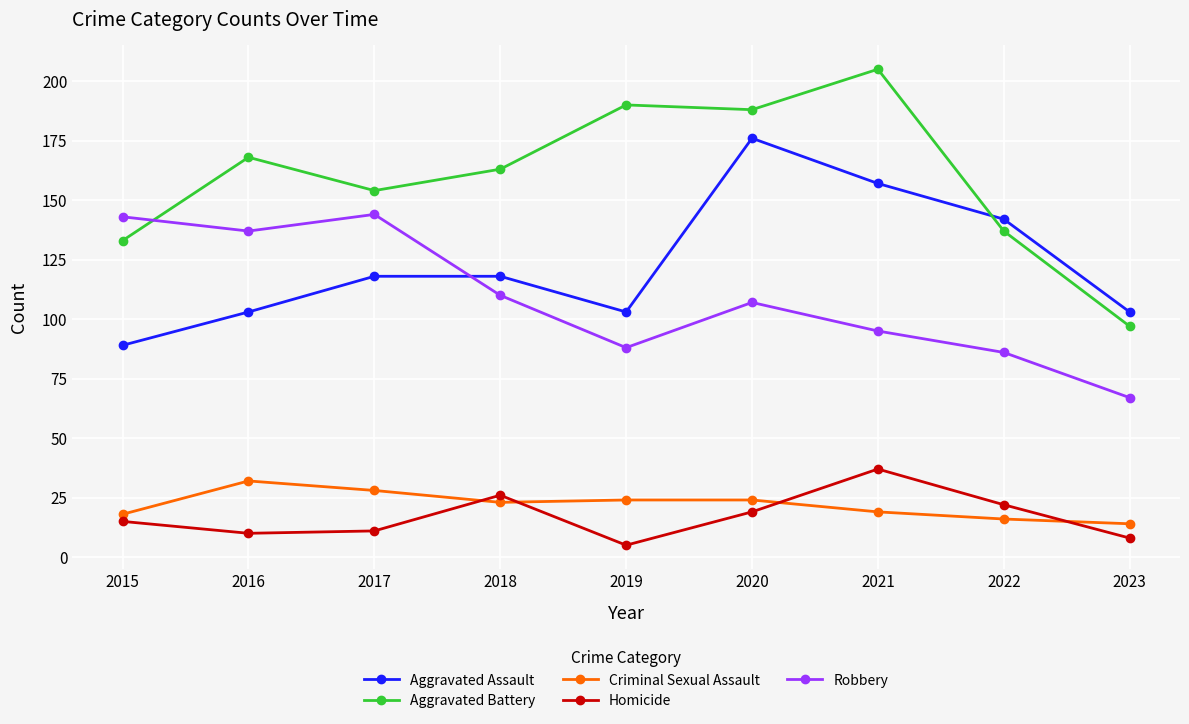

What is the difference between the maximum and minimum values in the Aggravated Assault series?

87